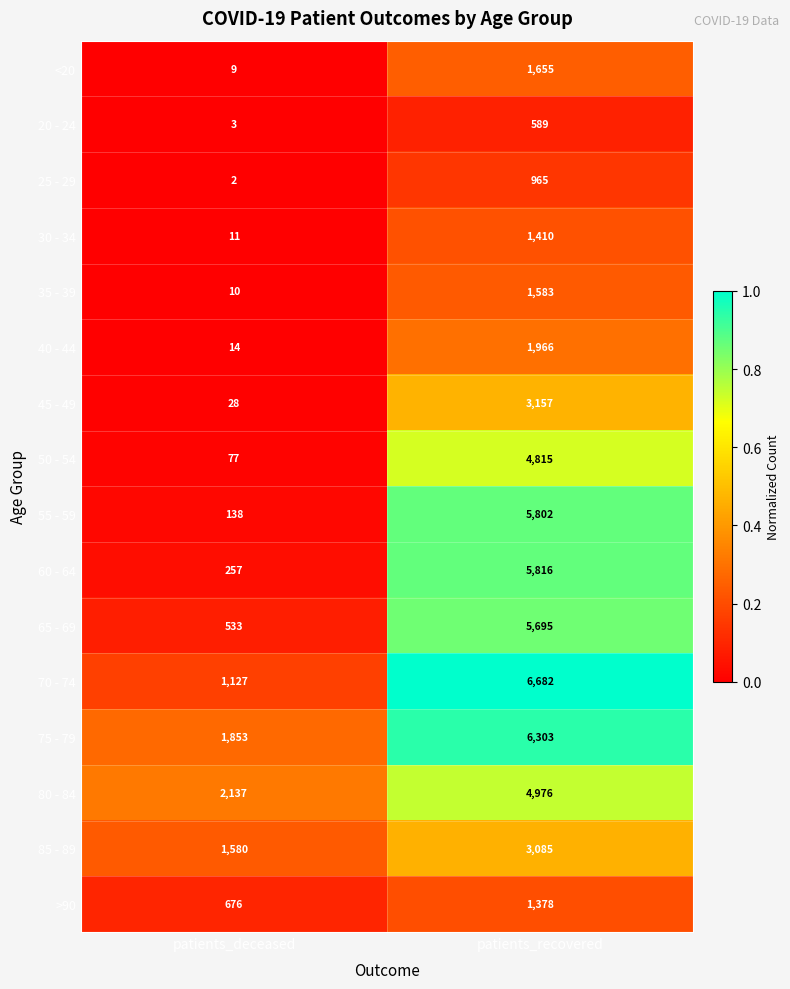

What is the sum of all 85 - 89 values?

4665